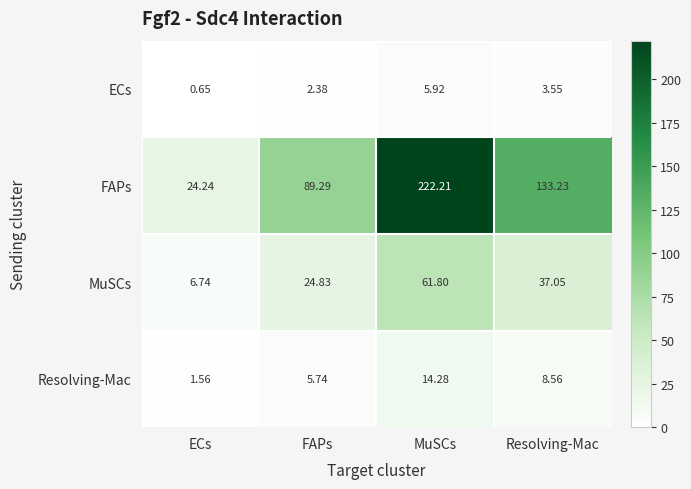

Is the value of ECs at MuSCs greater than the value of MuSCs at FAPs?

No